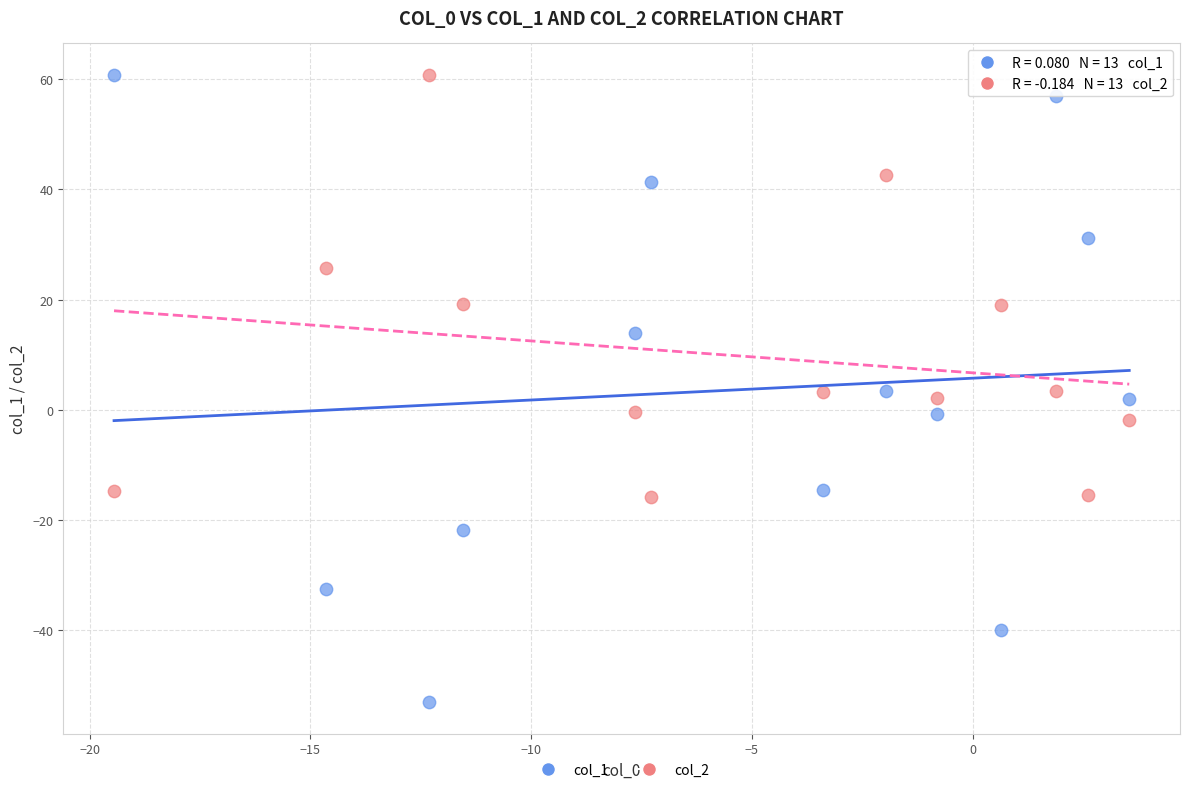

Across all data points, what is the range of Y values (max minus min)?

114.0